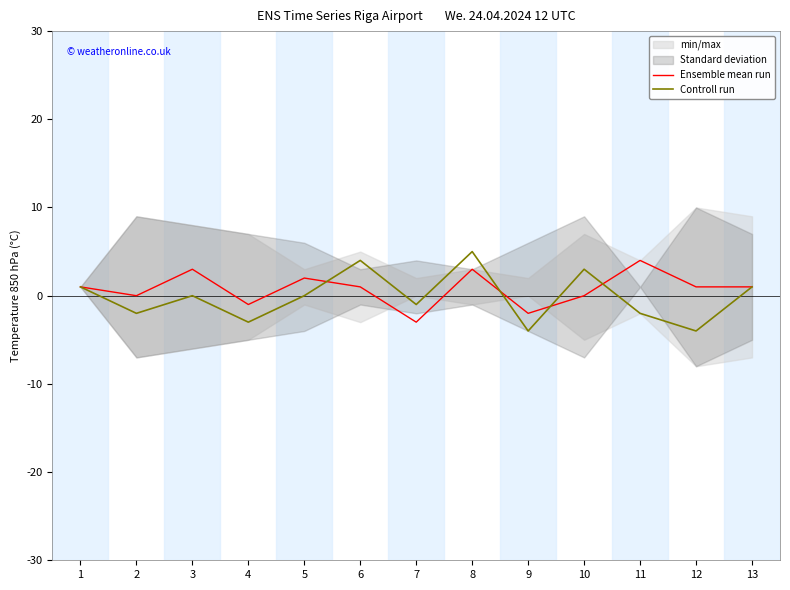

Reading right to left, extract all data points from this chart.

Ensemble mean run: 13=1	12=1	11=4	10=0	9=-2	8=3	7=-3	6=1	5=2	4=-1	3=3	2=0	1=1
Controll run: 13=1	12=-4	11=-2	10=3	9=-4	8=5	7=-1	6=4	5=0	4=-3	3=0	2=-2	1=1